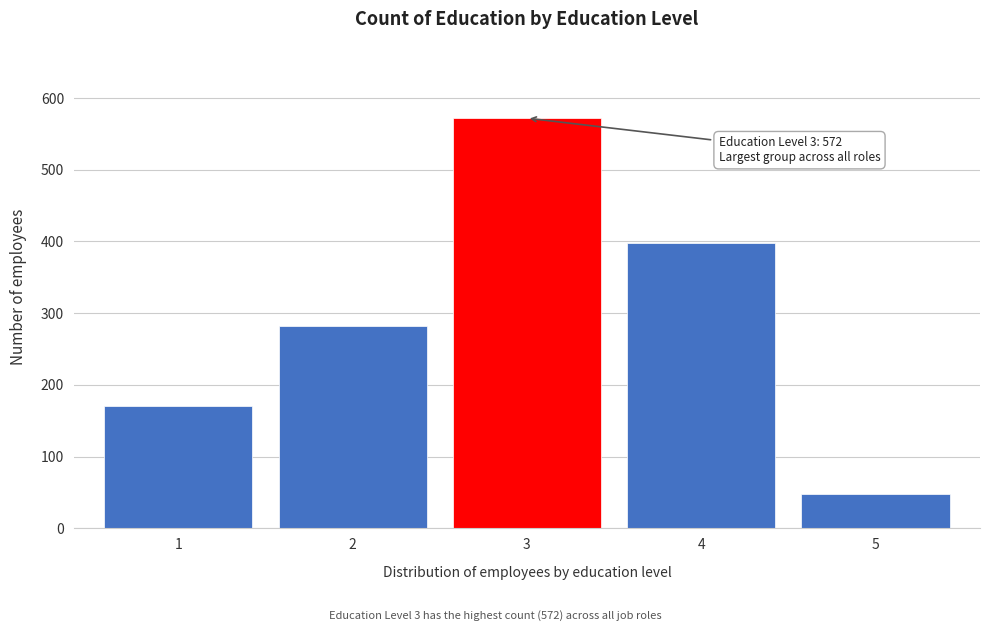

Reading right to left, list all the values displayed in this chart.

48	398	572	282	170